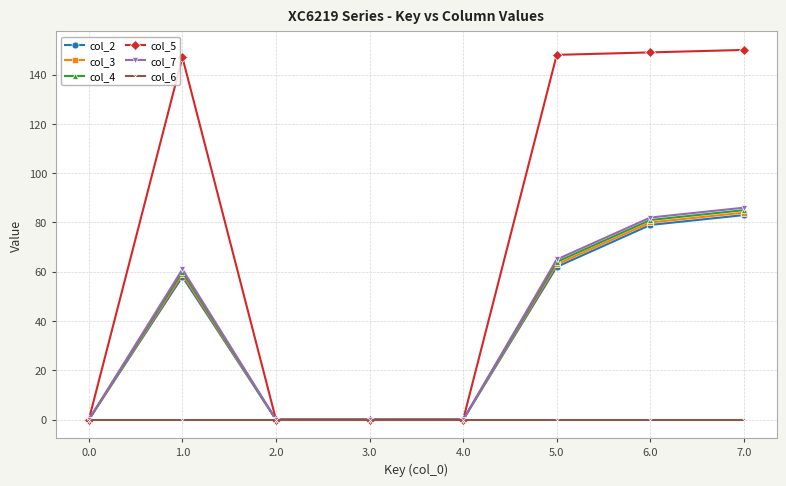

At which category does col_4 reach its first local peak?

1.0